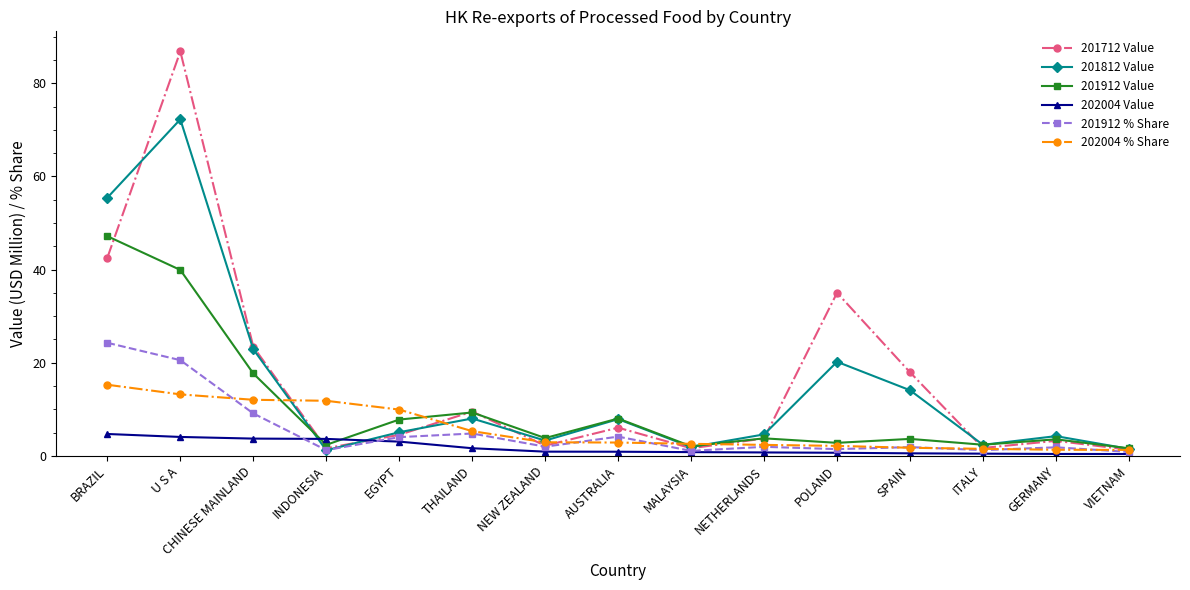

Where do 202004 Value and 201912 Value first cross each other?

CHINESE MAINLAND and INDONESIA